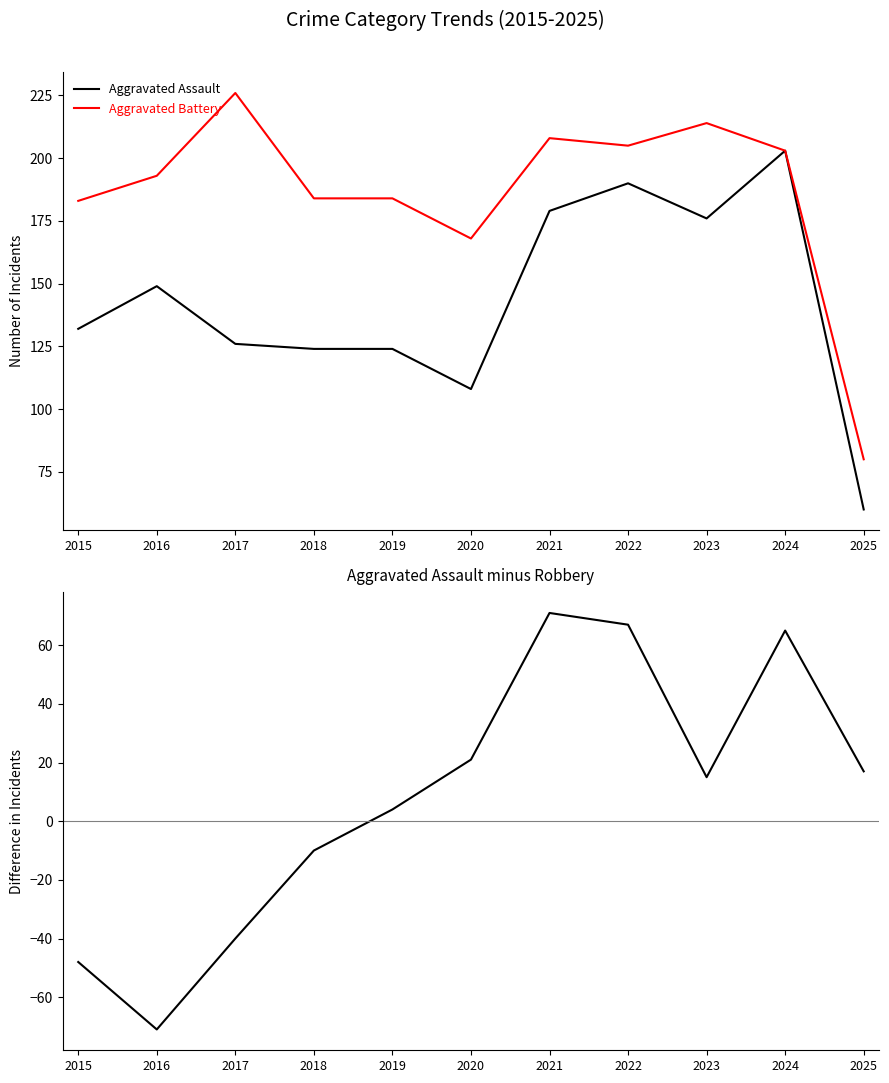

What is the difference between the second highest and minimum values in the Aggravated Assault - Robbery series?

138